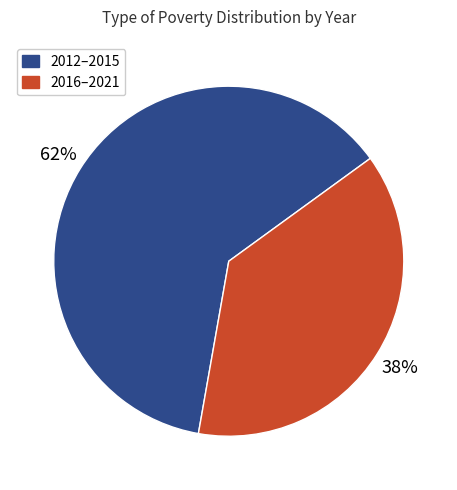

To the nearest percent, what is the average slice percentage?

50%